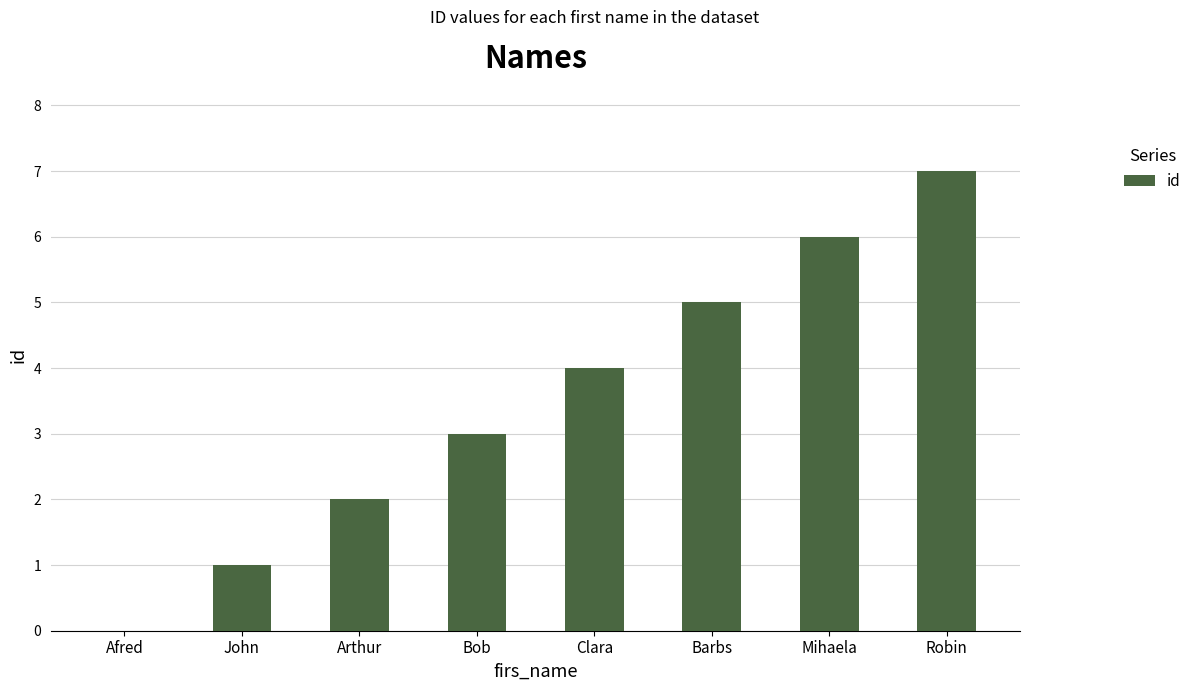

Between Bob and Barbs, which is larger?

Barbs